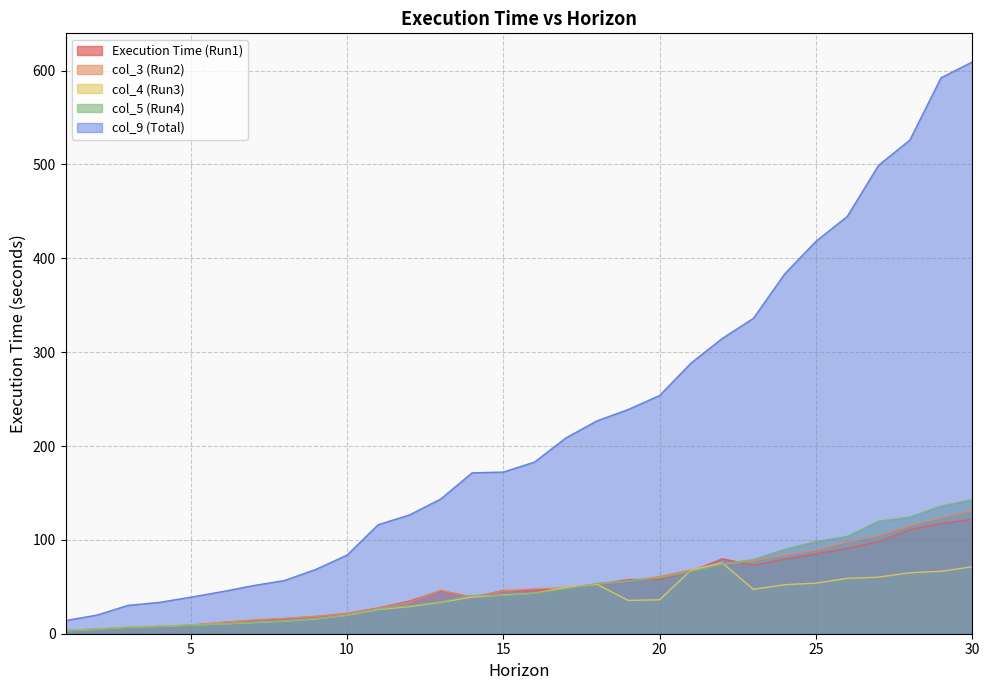

How many lines are shown in the chart?

5